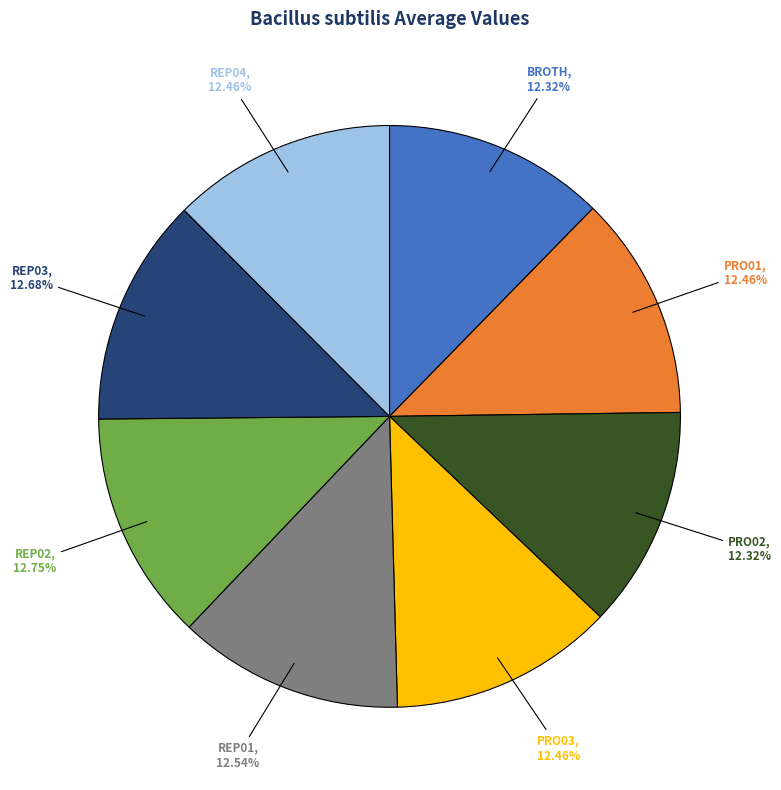

Does any single category account for the majority?

No